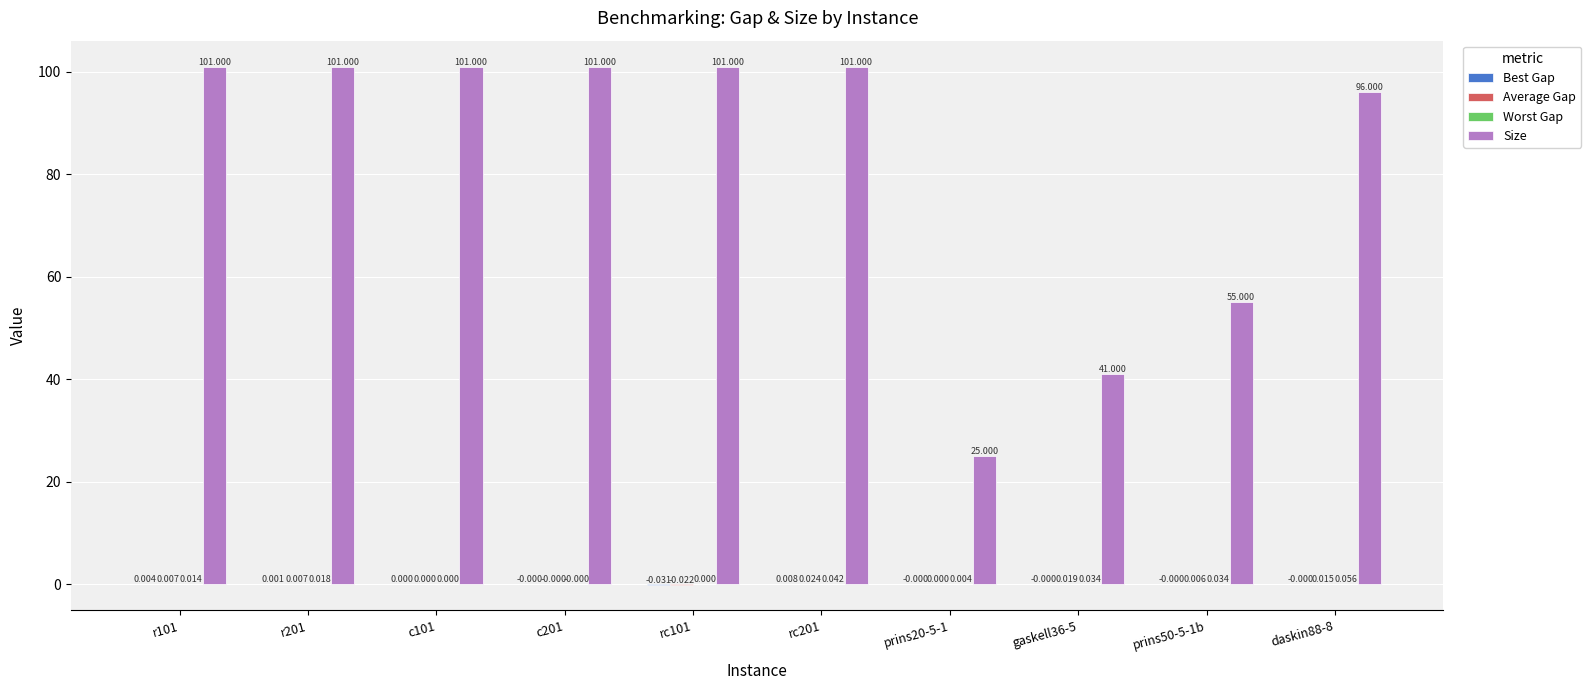

Between prins50-5-1b and daskin88-8, which series saw the biggest shift?

Size